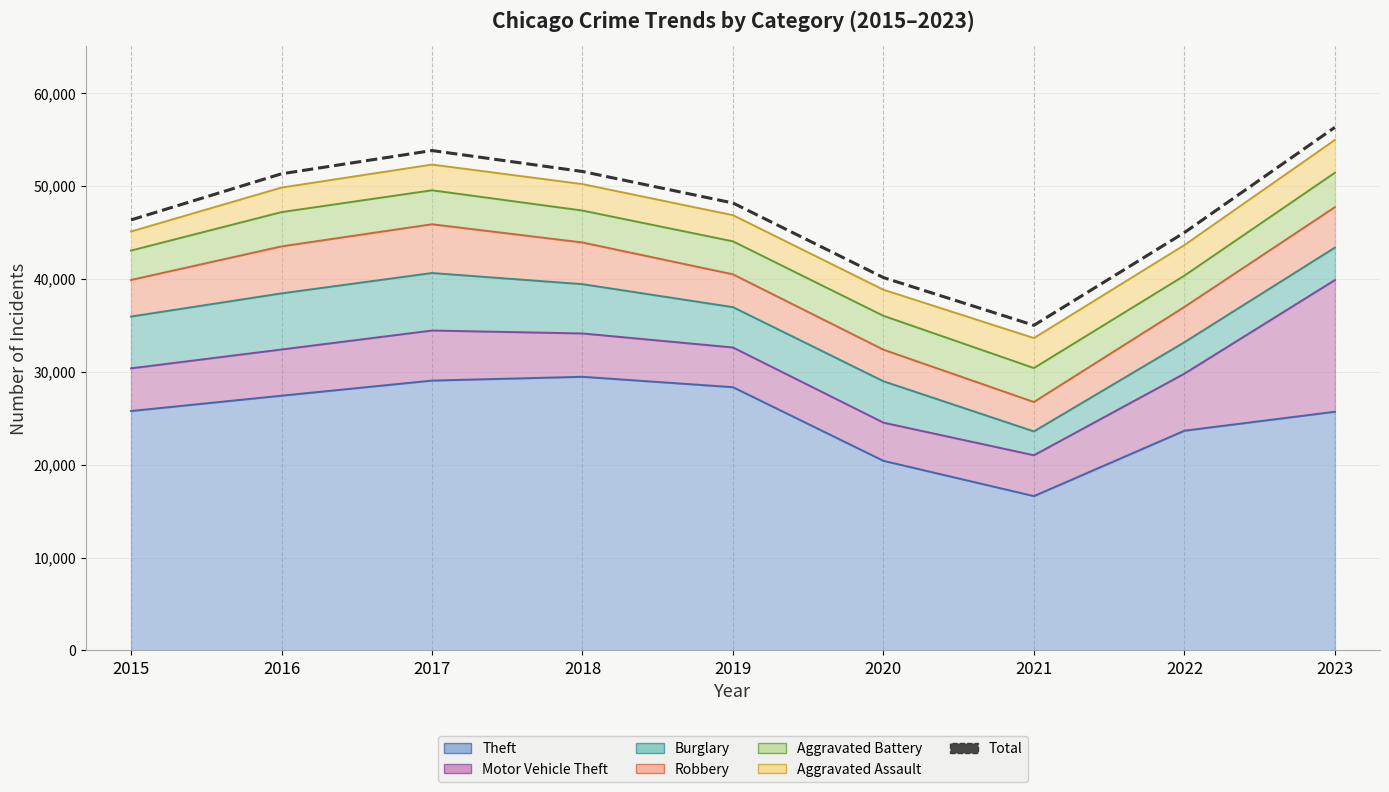

True or false: the data shows 16103 at 2016.

False